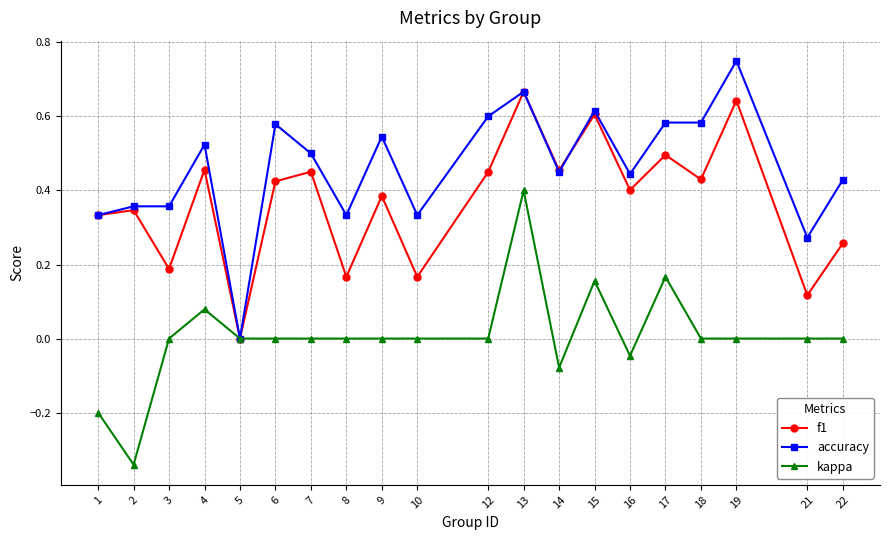

Count the number of data series in this chart.

3